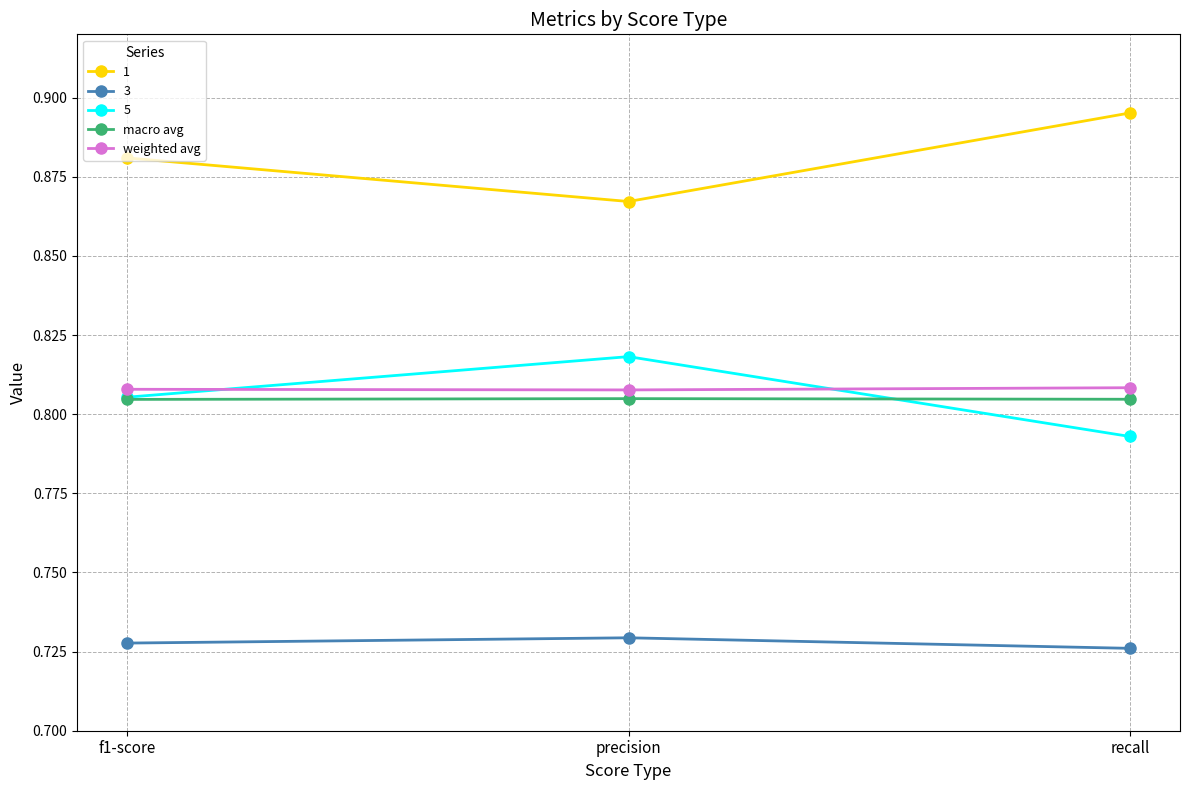

What is the label of the 2nd point from the right?

precision